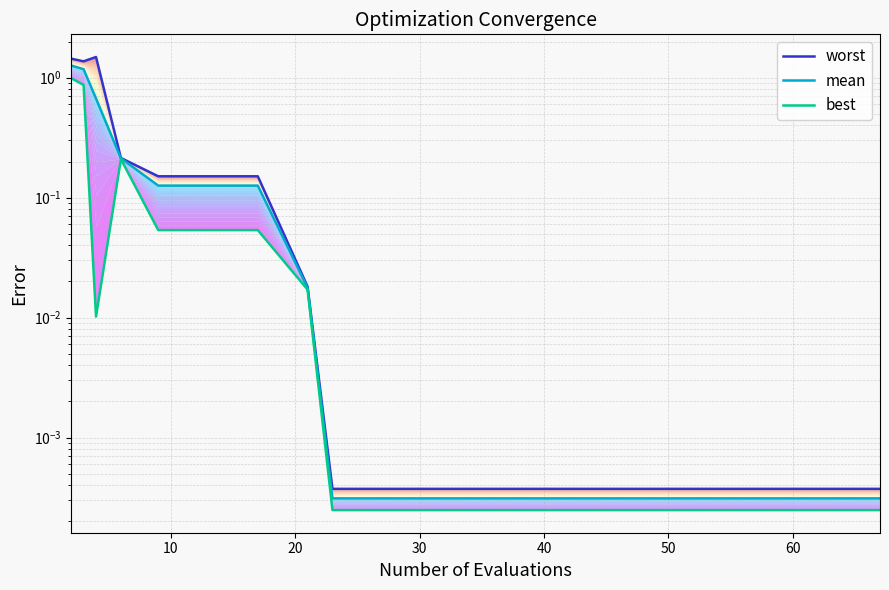

Rank the series by their average value, from lowest to highest.

best, mean, worst